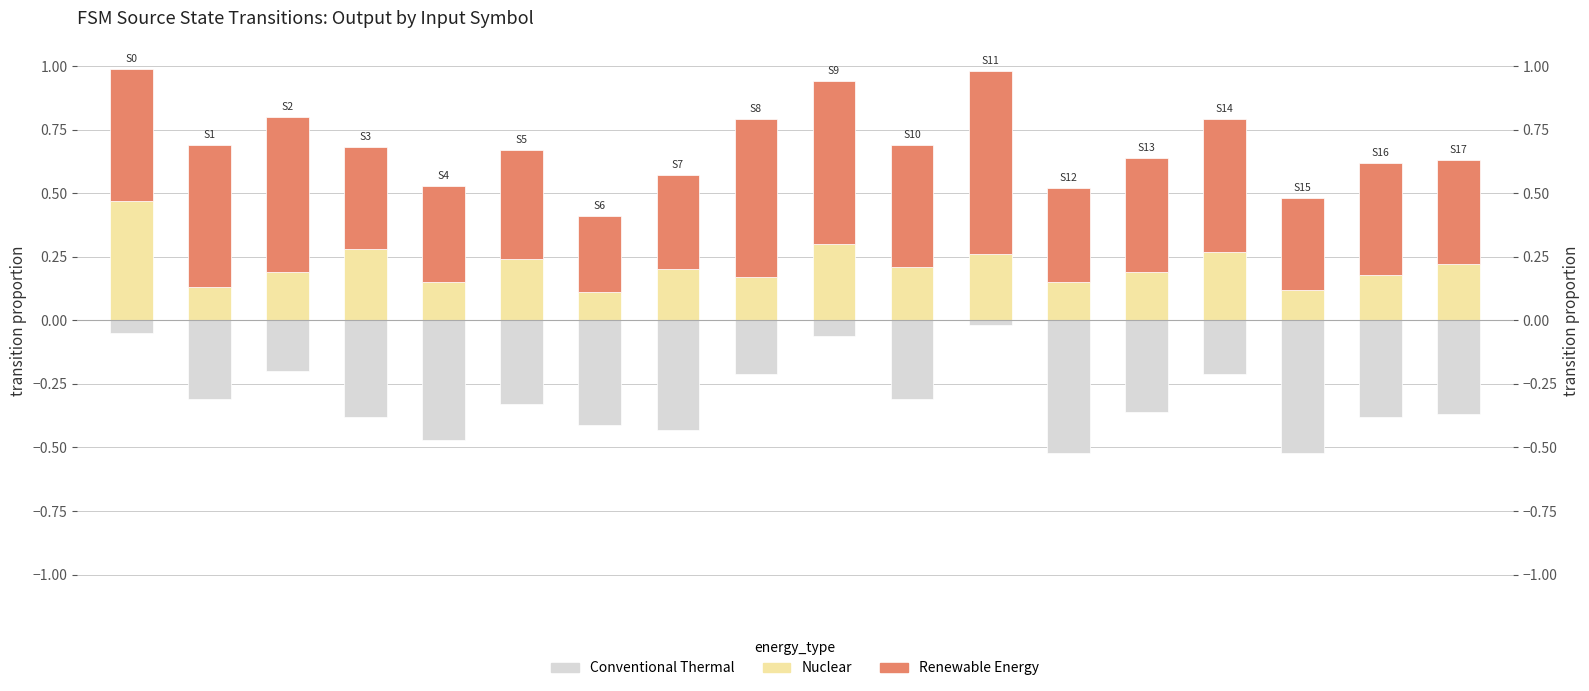

The value of Nuclear at 13 is 0.2. True or false?

True